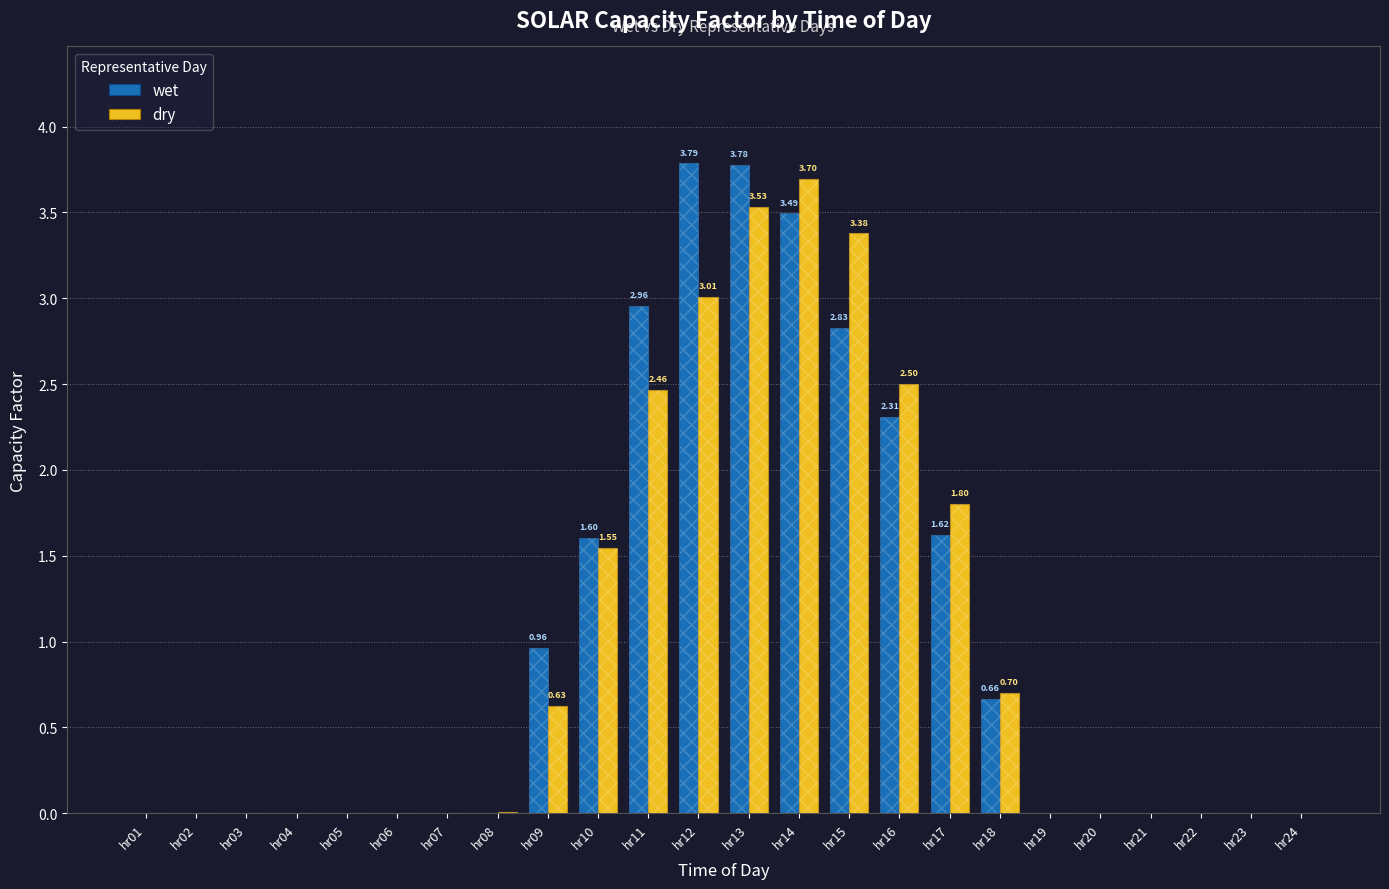

What is the difference between the second highest and second lowest values in the dry series?

3.5